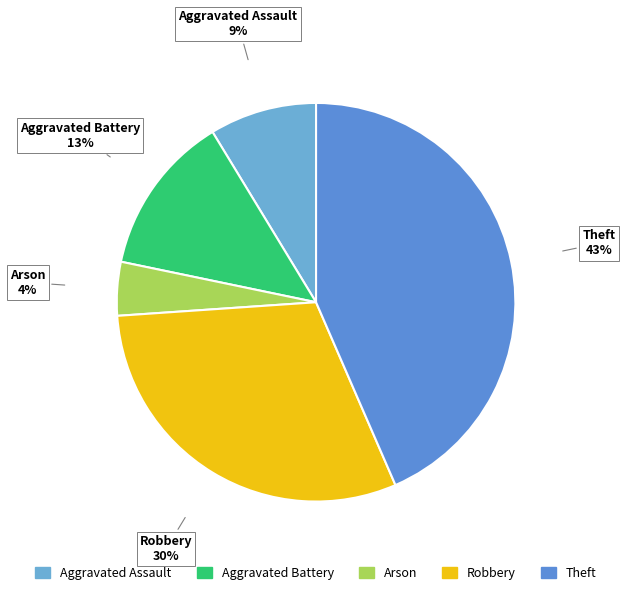

How many segments does this pie chart have?

5